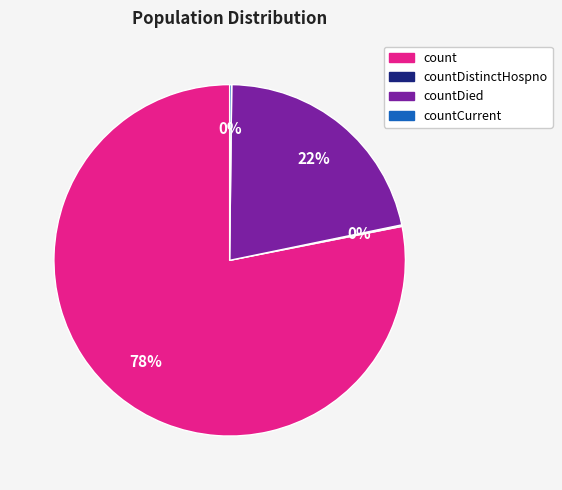

The countDied slice represents 16% of the pie. True or false?

False